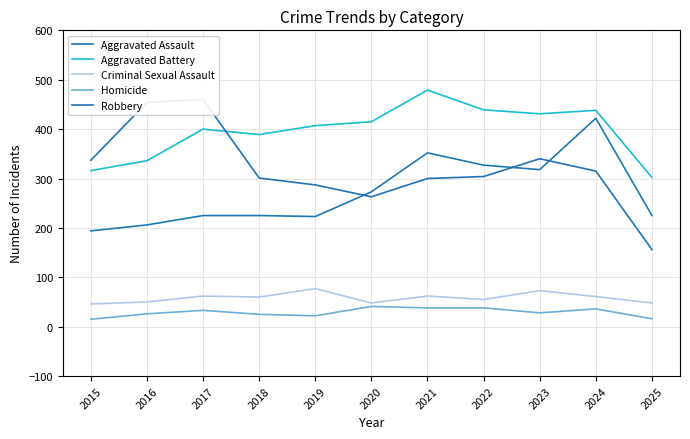

Reading left to right, list all the values displayed in this chart.

Aggravated Assault: 2015=194	2016=206	2017=225	2018=225	2019=223	2020=273	2021=352	2022=327	2023=318	2024=422	2025=225
Aggravated Battery: 2015=316	2016=336	2017=400	2018=389	2019=407	2020=415	2021=479	2022=439	2023=431	2024=438	2025=302
Criminal Sexual Assault: 2015=46	2016=50	2017=62	2018=60	2019=77	2020=48	2021=62	2022=55	2023=73	2024=61	2025=48
Homicide: 2015=15	2016=26	2017=33	2018=25	2019=22	2020=41	2021=38	2022=38	2023=28	2024=36	2025=16
Robbery: 2015=337	2016=454	2017=460	2018=301	2019=287	2020=263	2021=300	2022=304	2023=340	2024=315	2025=156